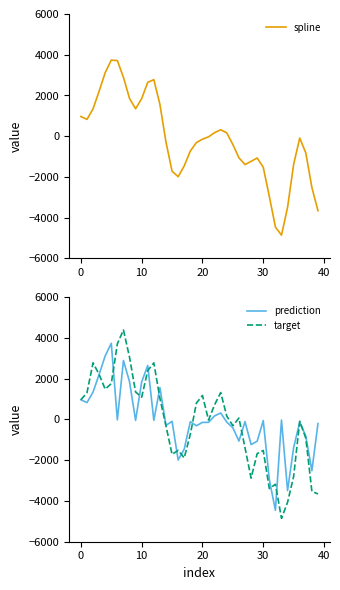

In prediction, how many points are lower than both neighbors (excluding endpoints)?

12